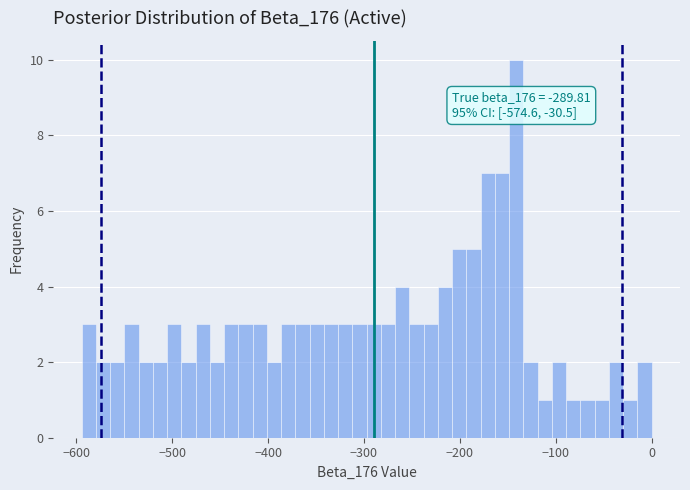

Read against the x-axis, roughly where is the centre of the tallest bar?

-140